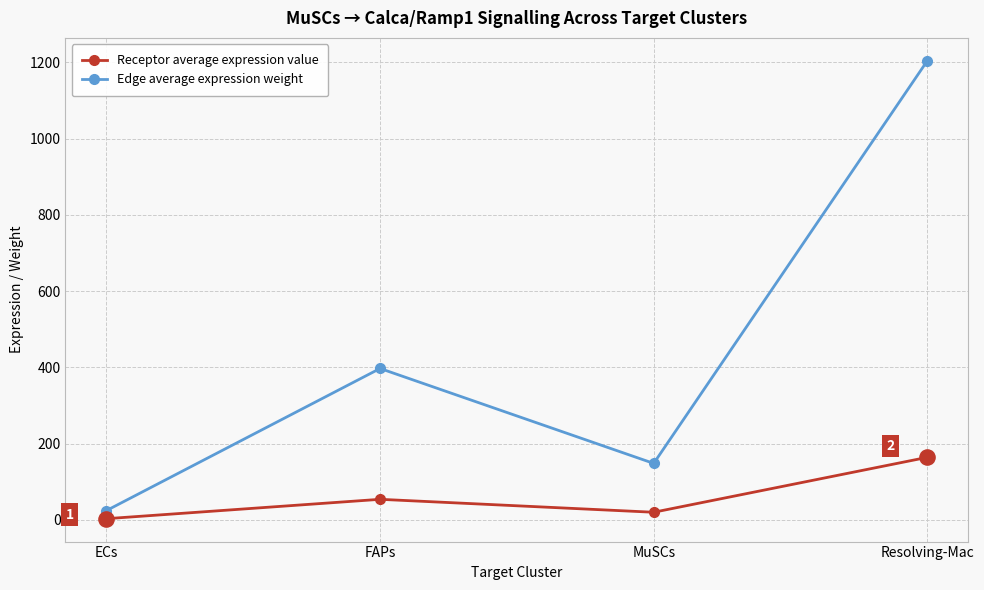

Which series has the largest total across all categories?

Edge average expression weight